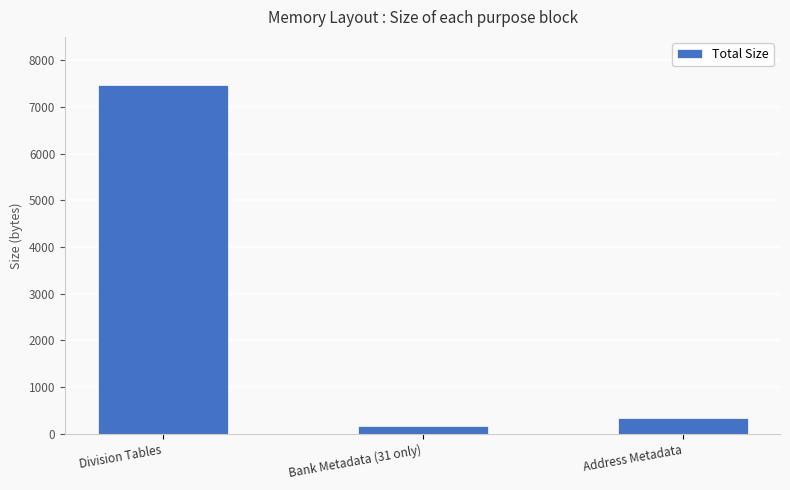

Which has a higher value, Division Tables or Address Metadata?

Division Tables